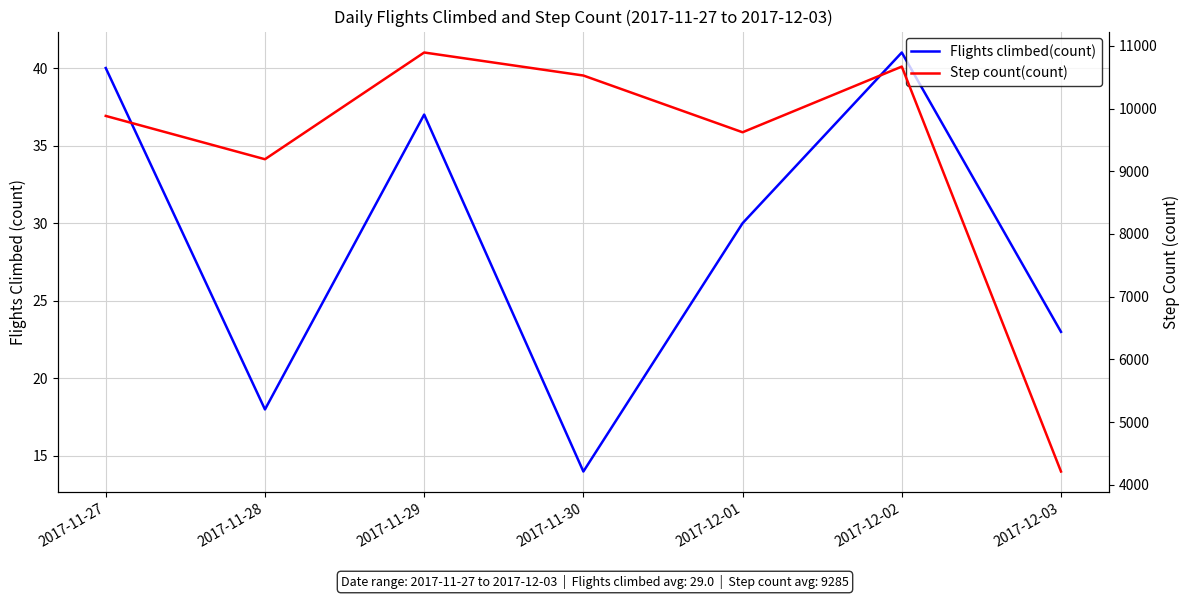

What is the label of the 6th point from the left?

2017-12-02